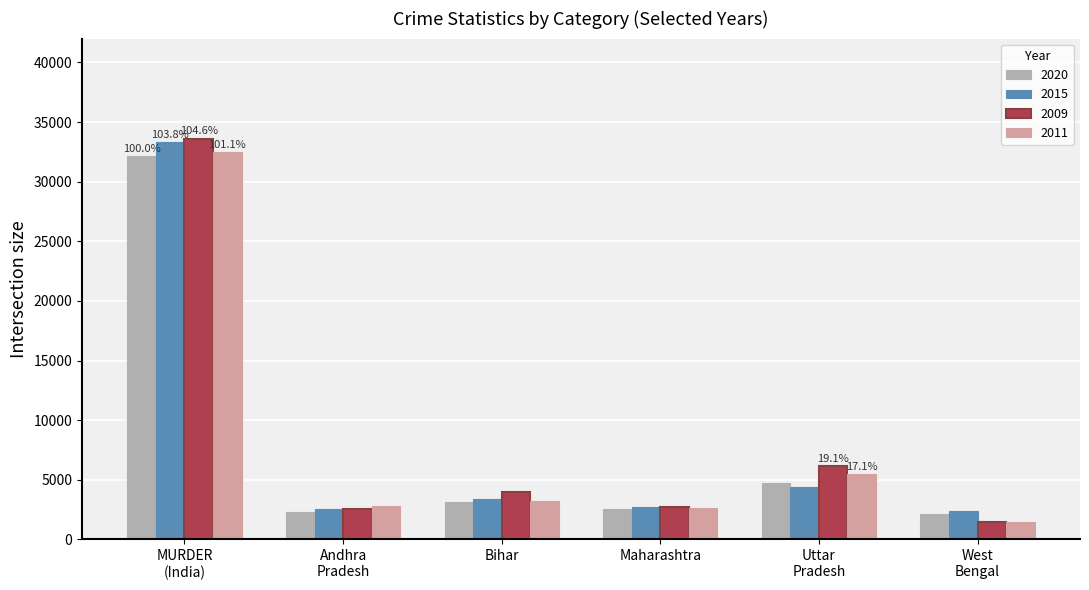

Which series has the largest range (max minus min)?

2009